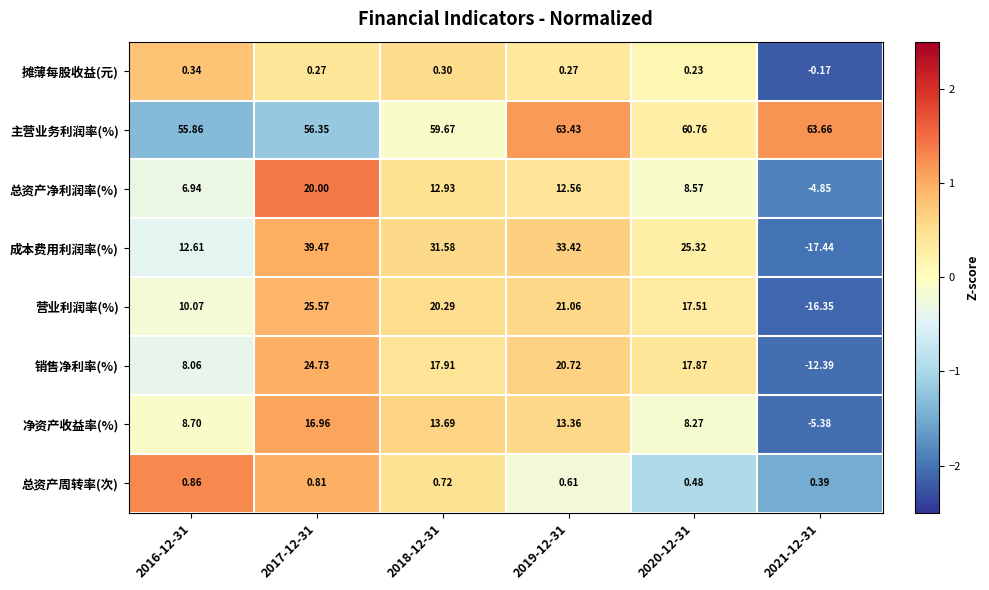

Rank the series at 2016-12-31 from highest to lowest value.

主营业务利润率(%), 成本费用利润率(%), 营业利润率(%), 净资产收益率(%), 销售净利率(%), 总资产净利润率(%), 总资产周转率(次), 摊薄每股收益(元)